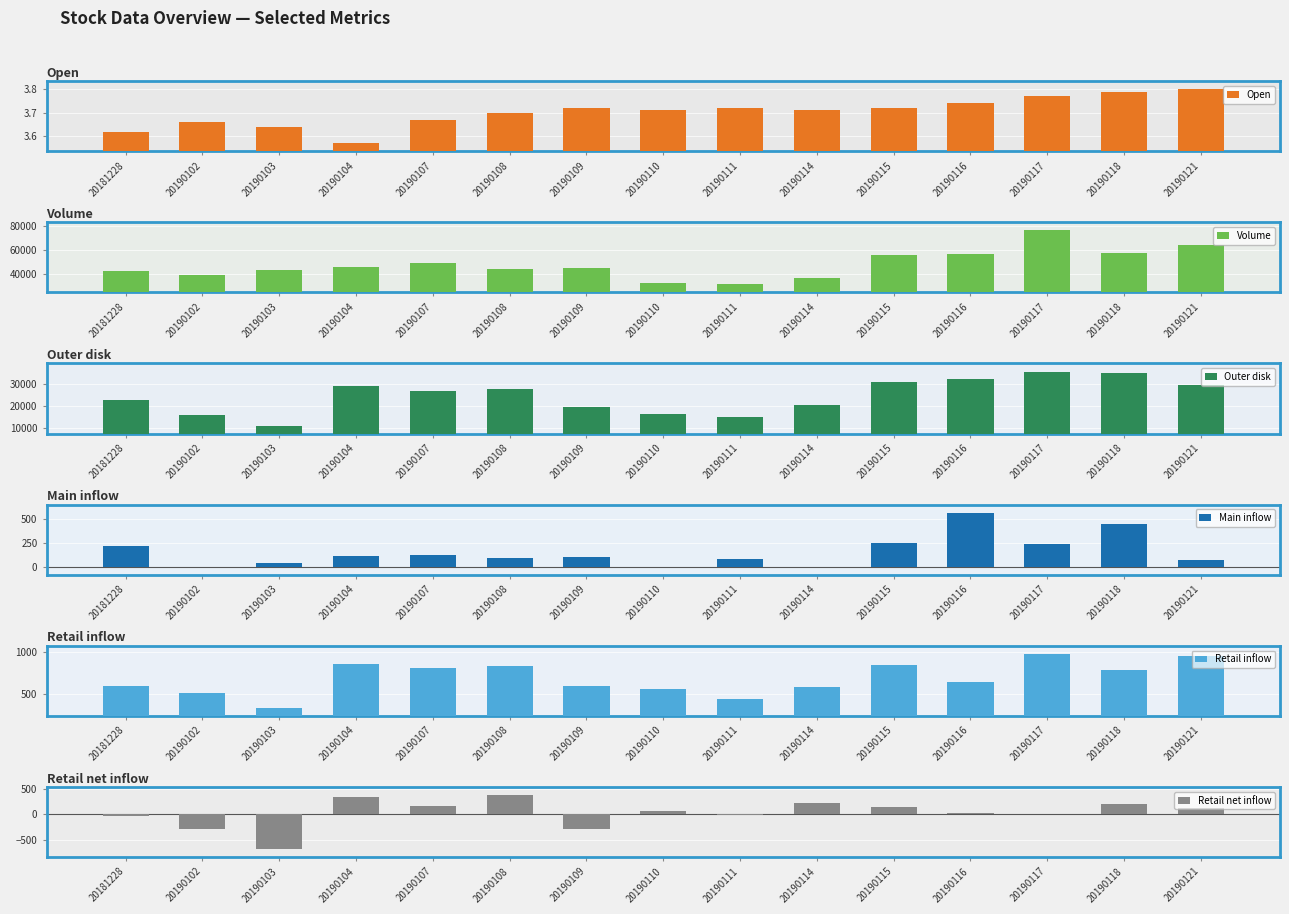

What is the minimum value shown in the chart?

-682.9